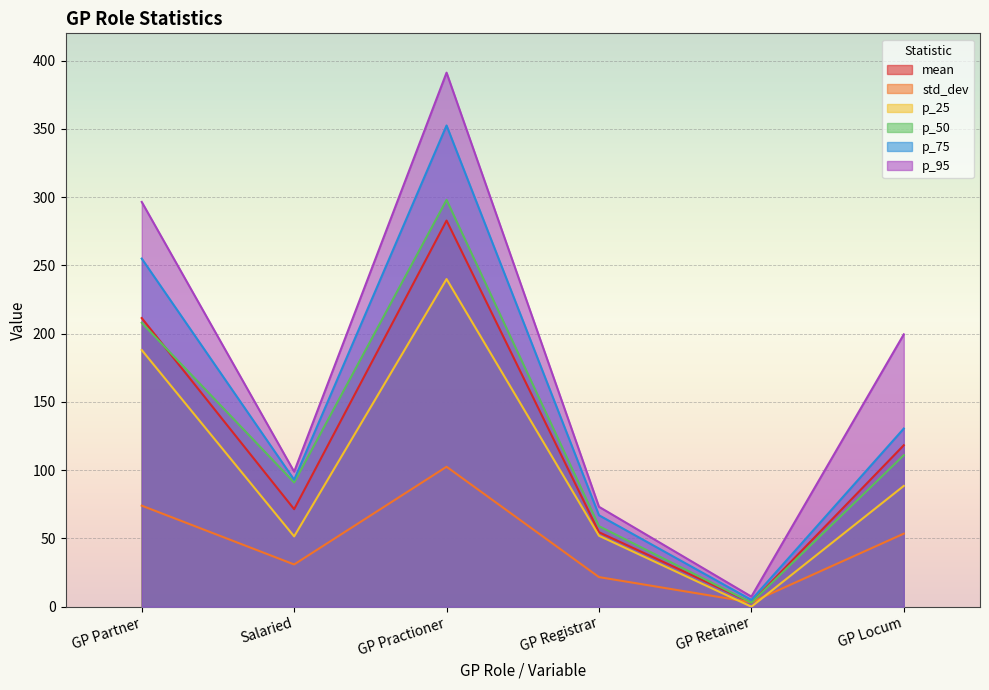

How many values in the p_50 series are below 111?

3